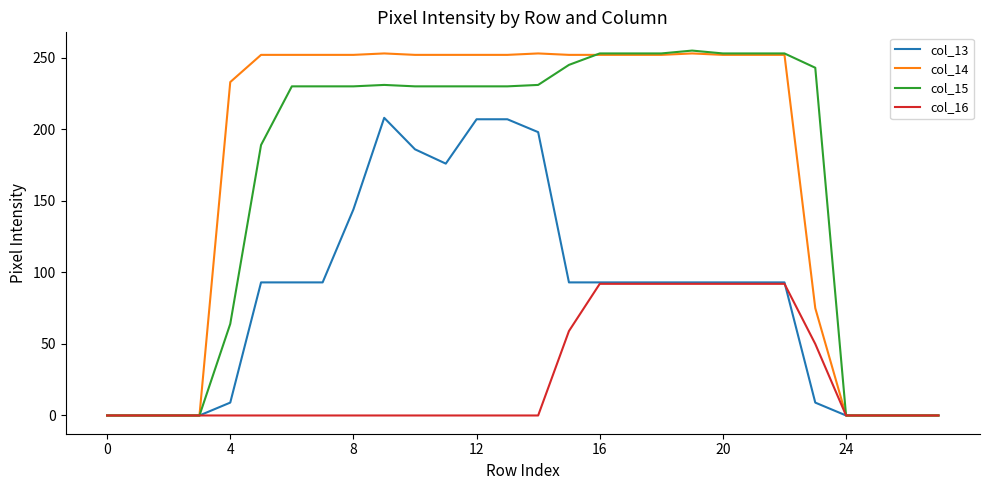

What is the highest value of the col_13 series?

208